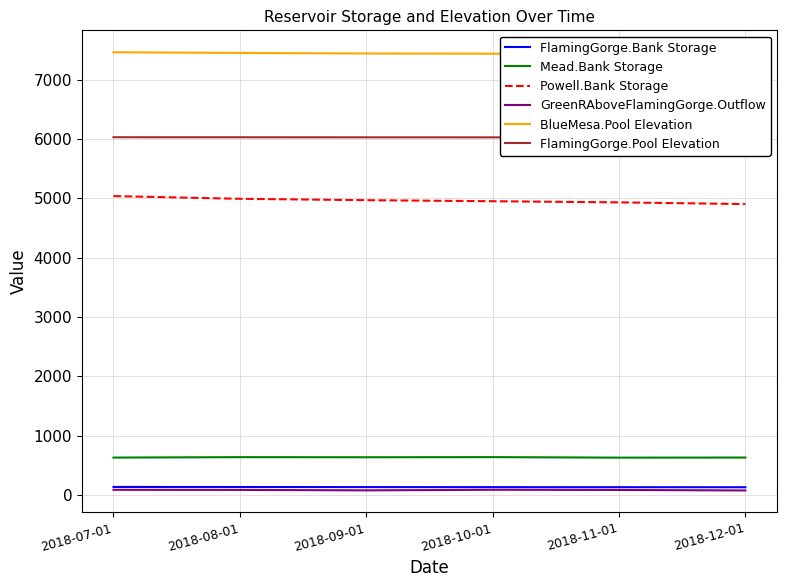

Is it true that GreenRAboveFlamingGorge.Outflow equals 115.8 at 2018-07-01?

False